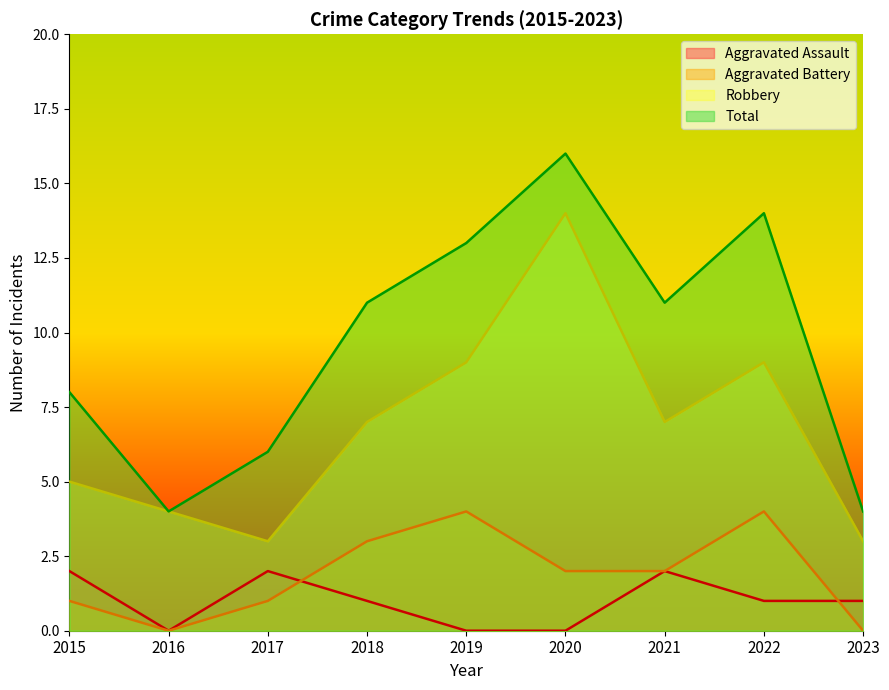

How many interior local valleys does the Total series have?

2